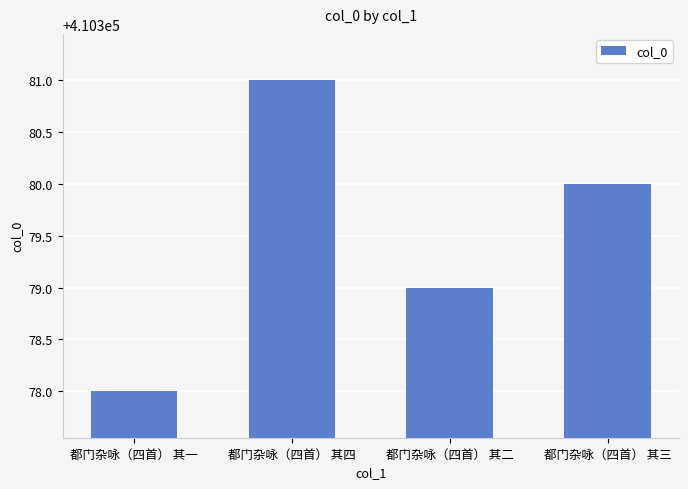

What is the change in value from 都门杂咏（四首） 其一 to 都门杂咏（四首） 其三?

+2